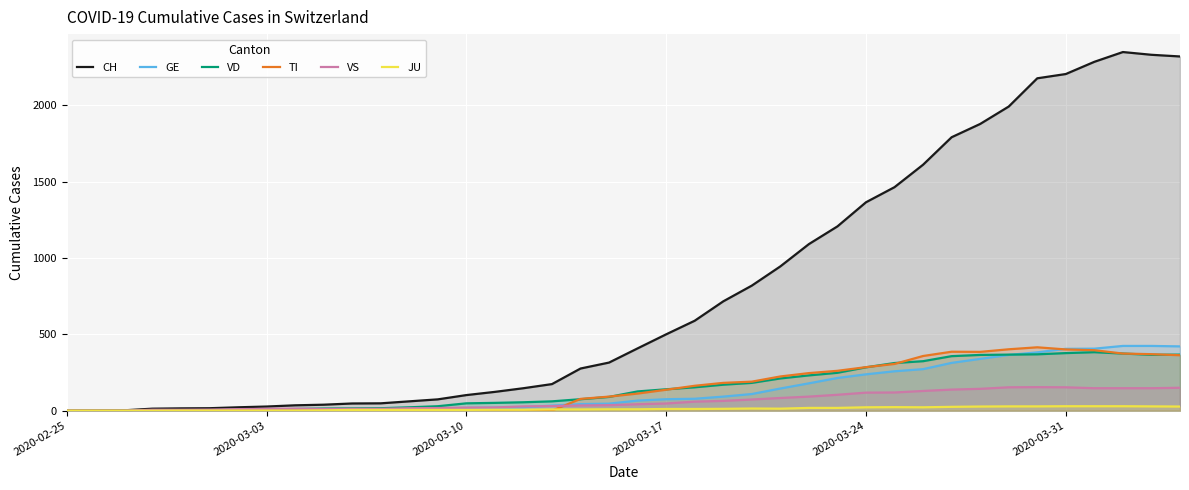

At how many categories does at least one series exceed 1506?

10